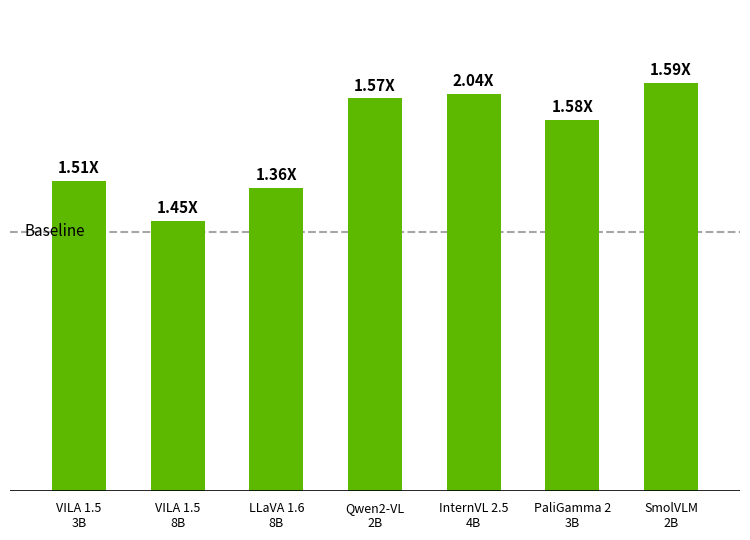

What is the label of the 2nd bar from the right?

PaliGamma 2
3B